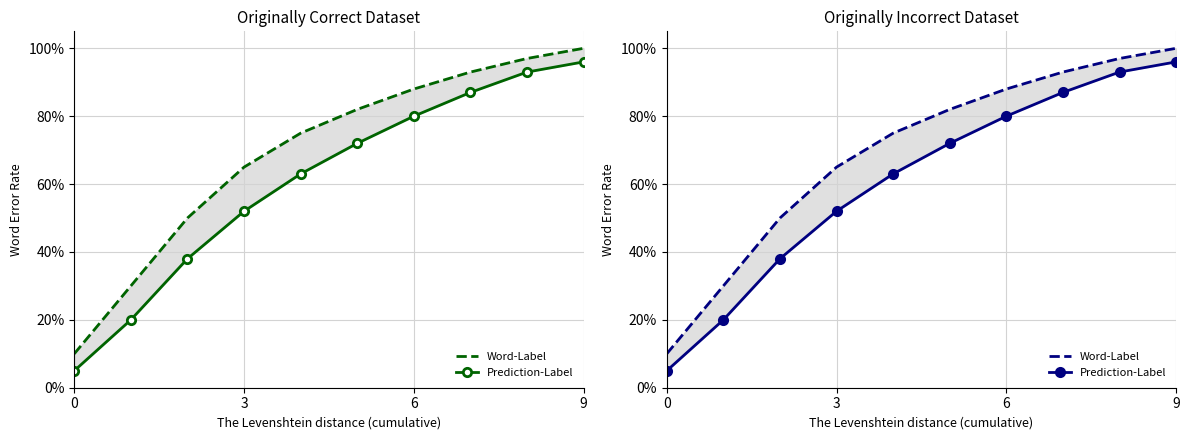

What are all the series names shown in the legend?

Word-Label, Prediction-Label